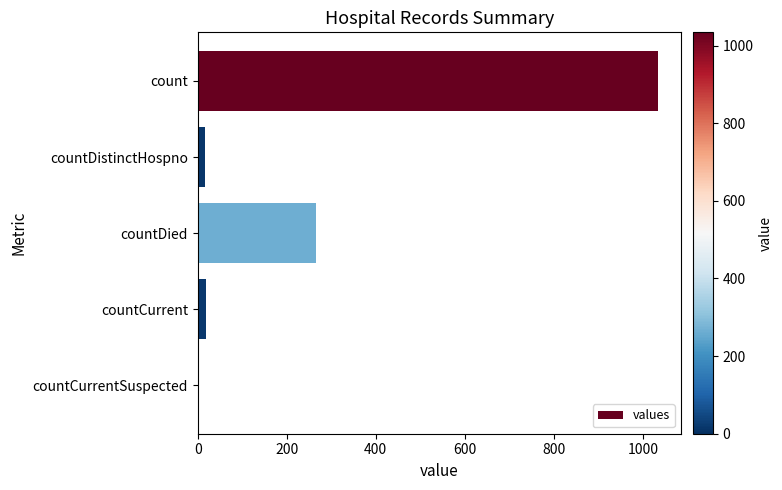

At which category does the chart reach its peak across all series?

count